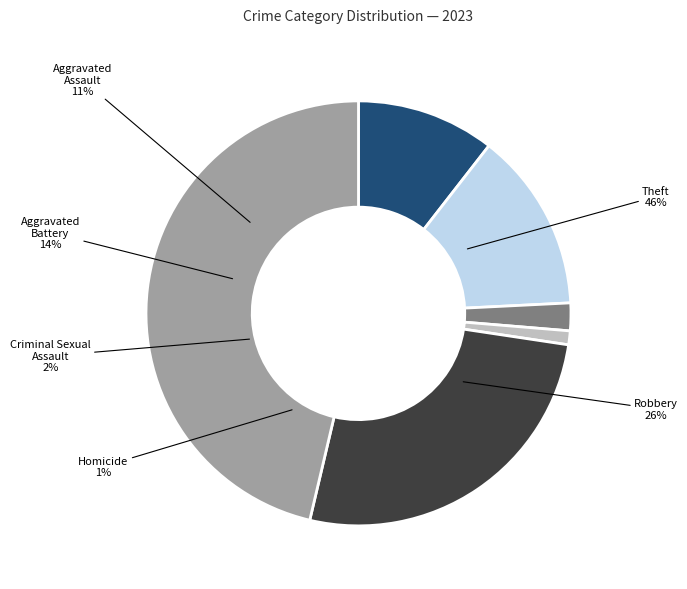

Is there a majority slice in this chart?

No